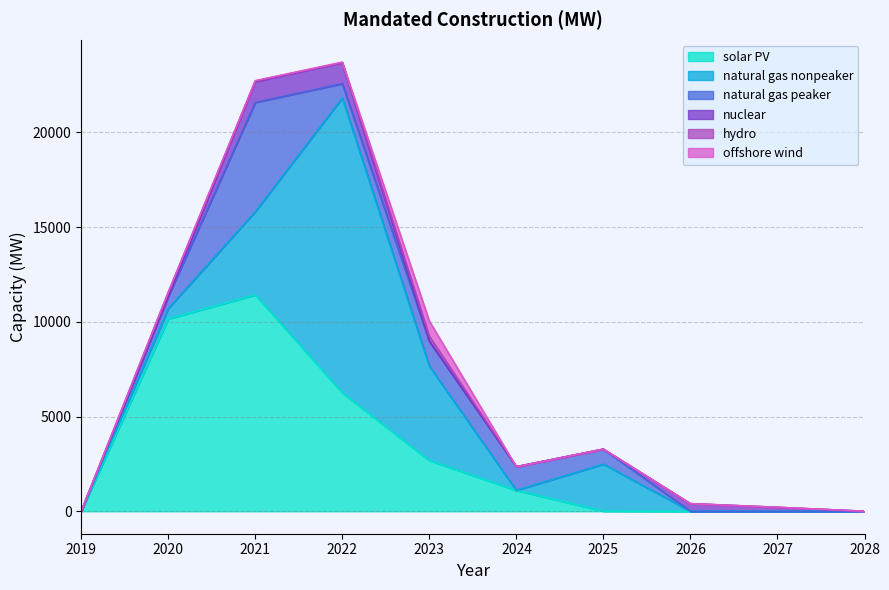

The value of natural gas nonpeaker at 2021 is 4388.3. True or false?

True